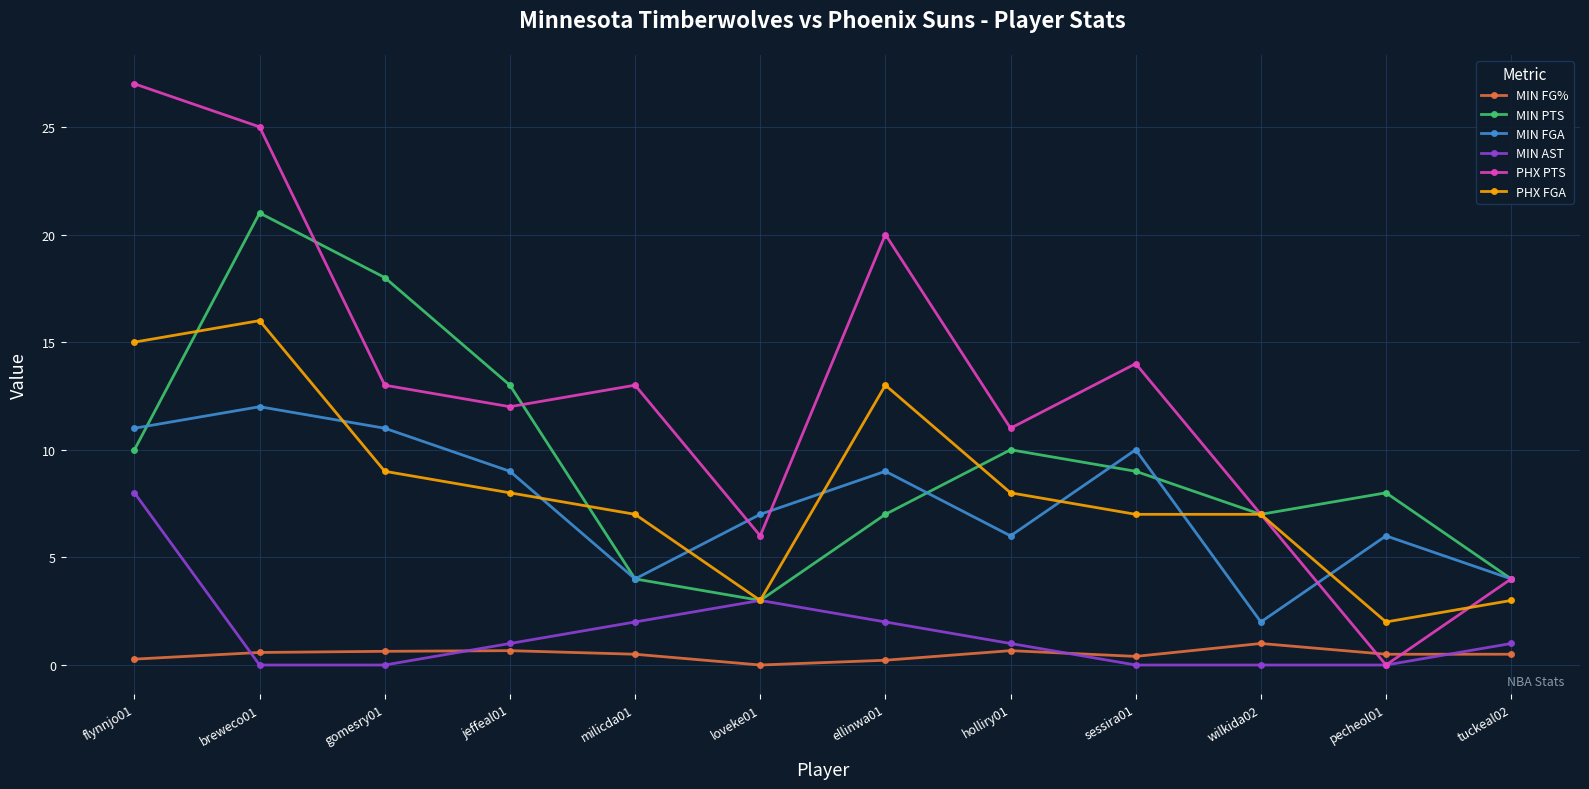

Is this an area chart (filled region under the line)?

No